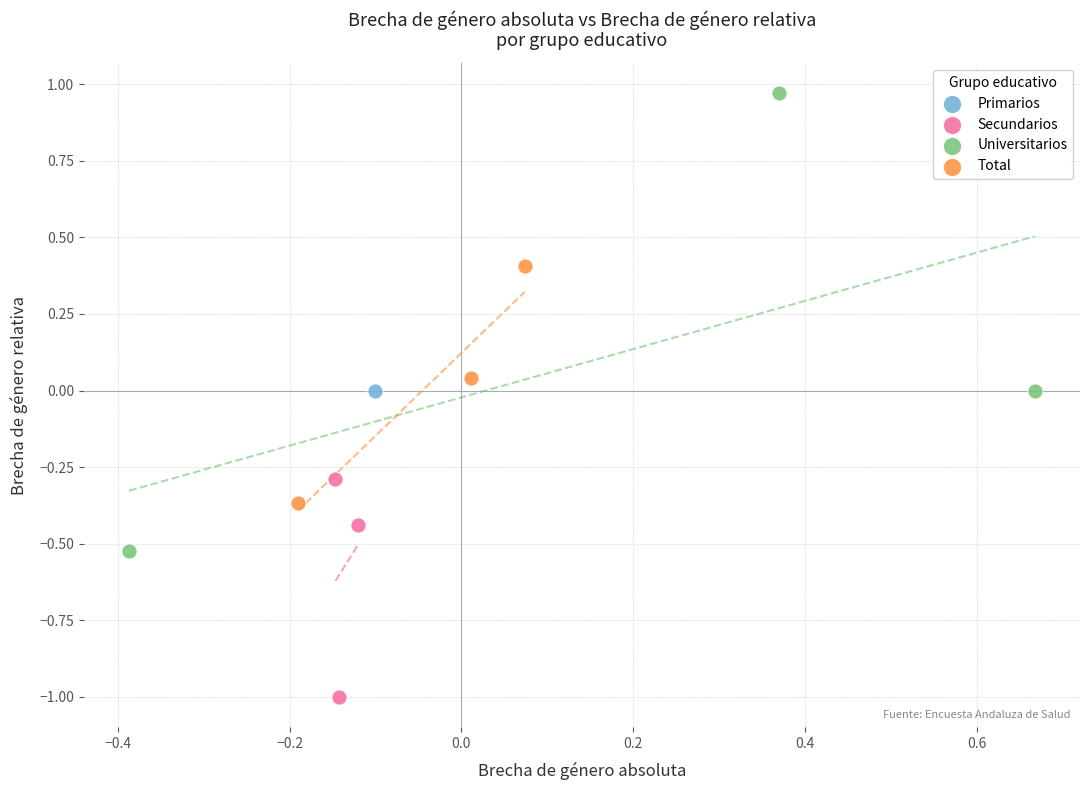

What are all the series names shown in the legend?

Primarios, Secundarios, Universitarios, Total